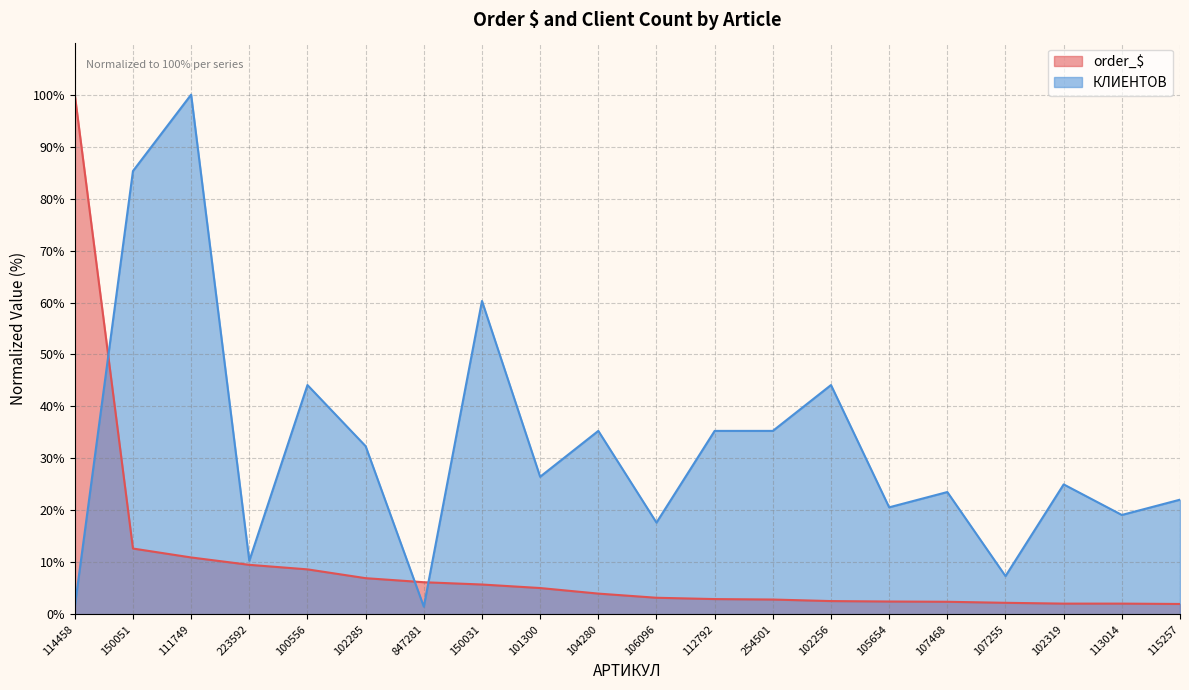

The order_$ series shows 2.5 at 102256. True or false?

True